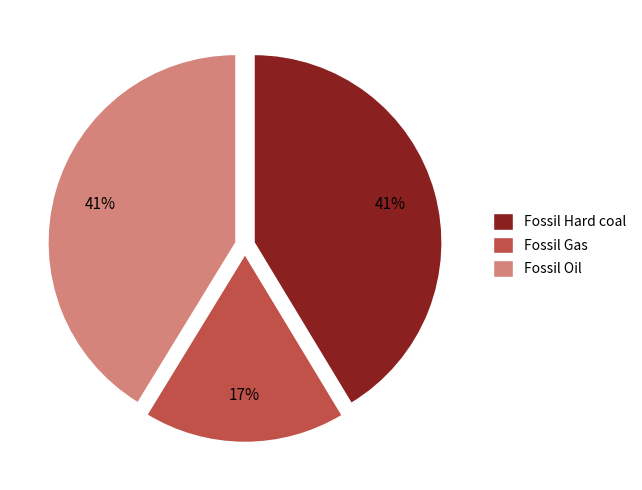

Do Fossil Hard coal and Fossil Gas together represent more than half of the pie?

Yes